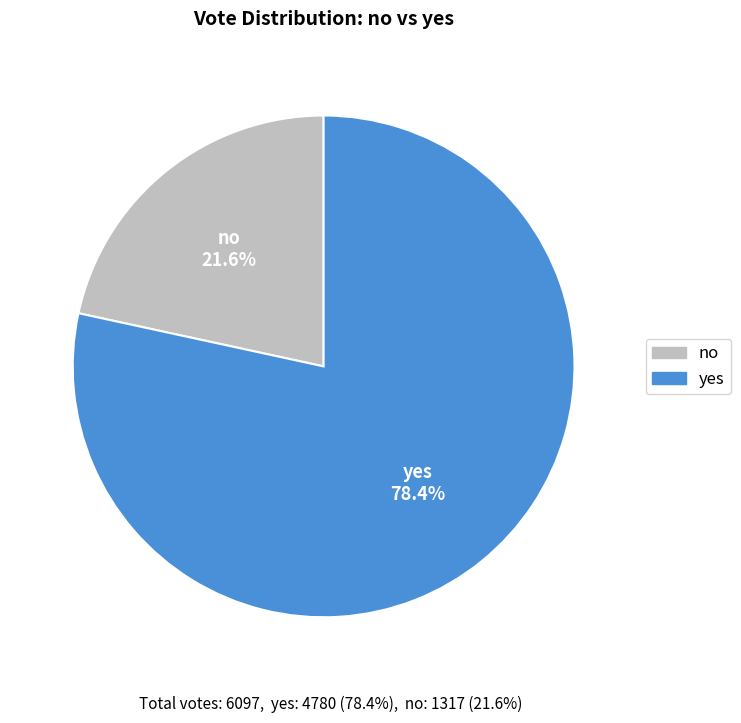

What is the largest slice in the pie chart?

yes